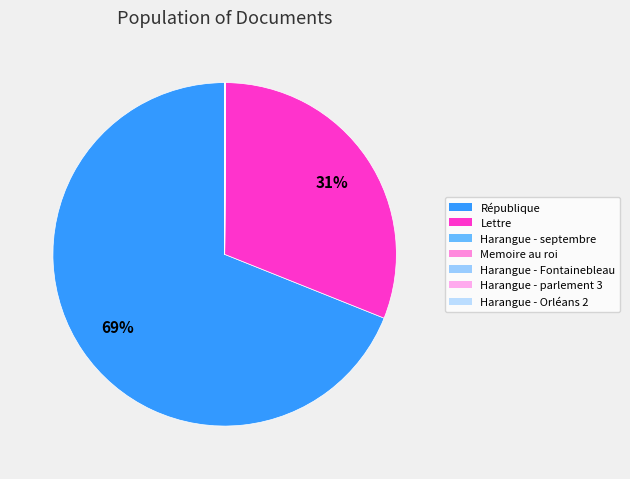

Count the number of slices in the pie.

7